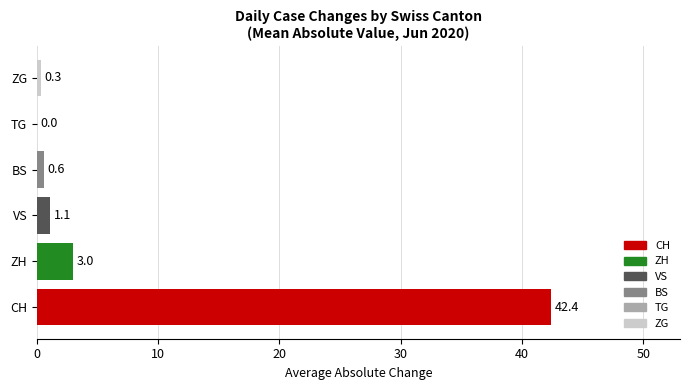

What is the change in value from CH to ZH?

-39.4